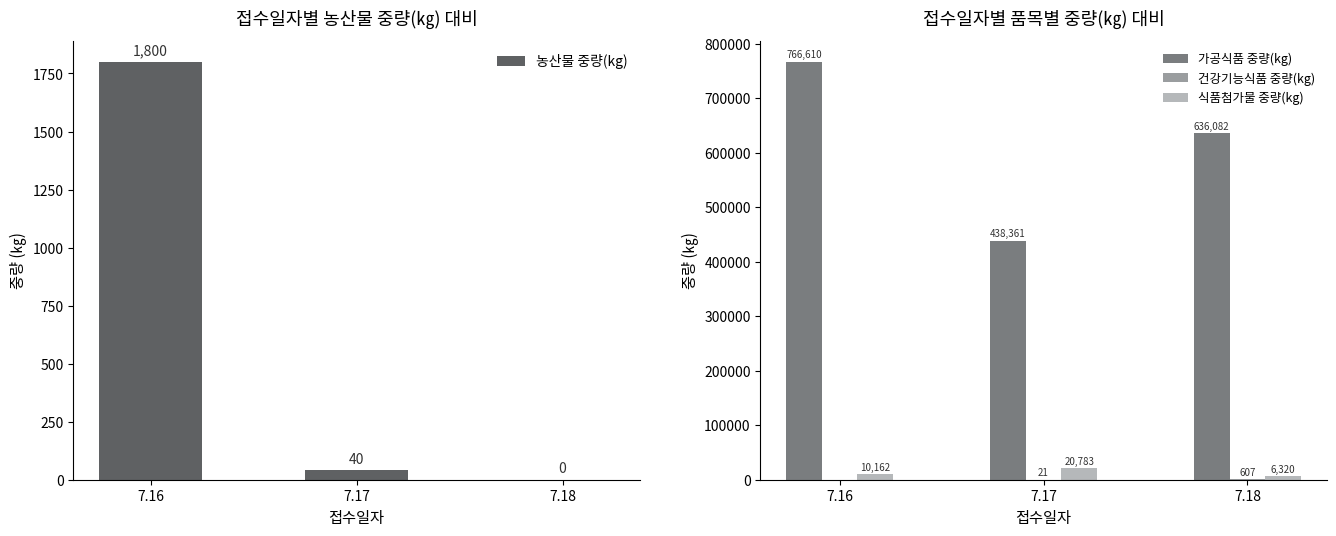

Which category has the highest value across all series?

7.16